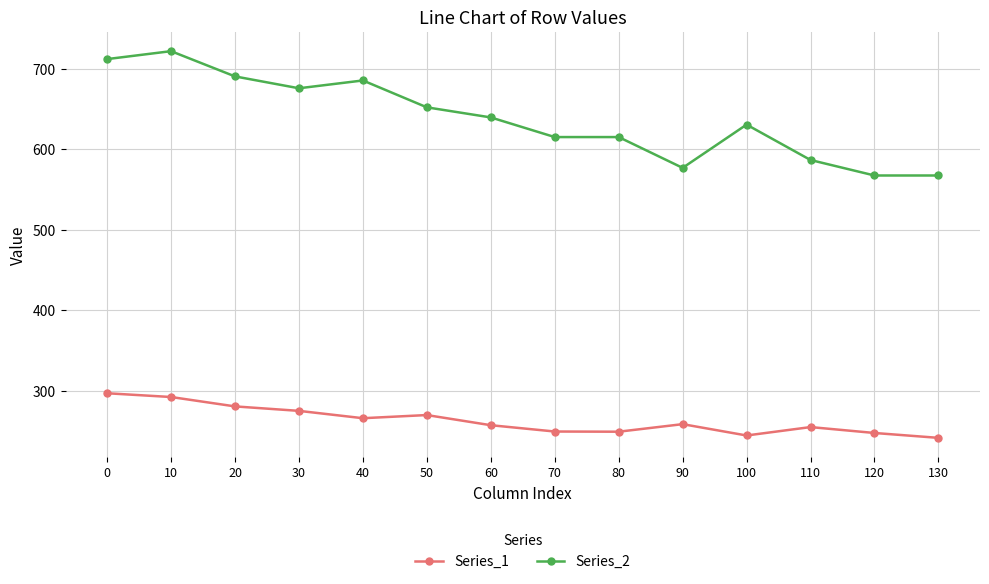

What are all the series names shown in the legend?

Series_1, Series_2